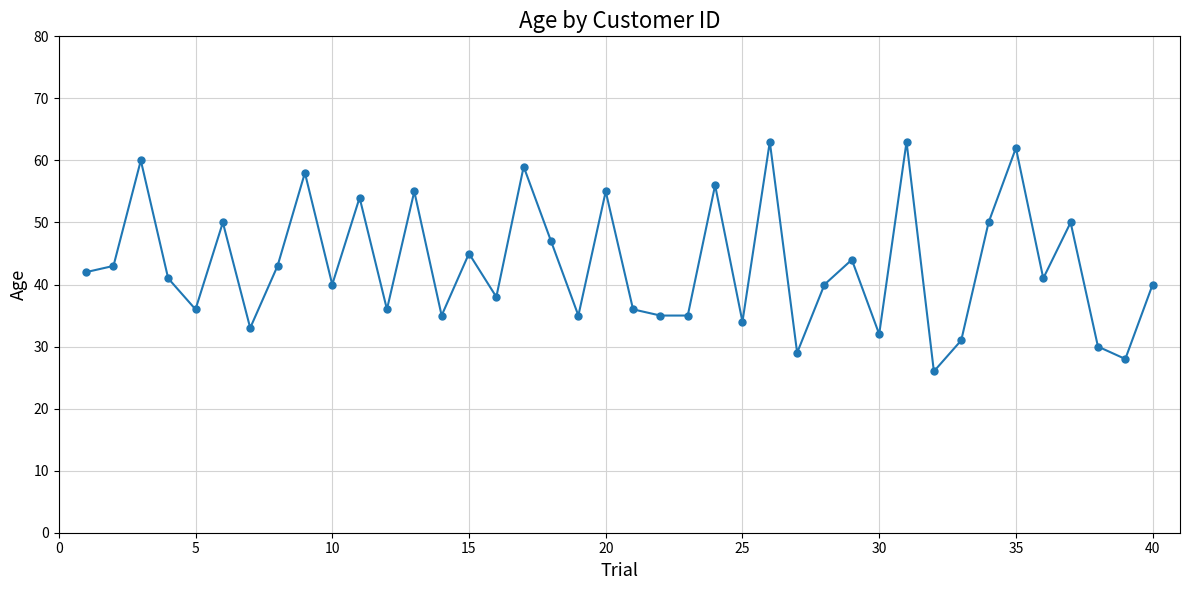

True or false: there are more than 1 points higher than both neighbors.

True